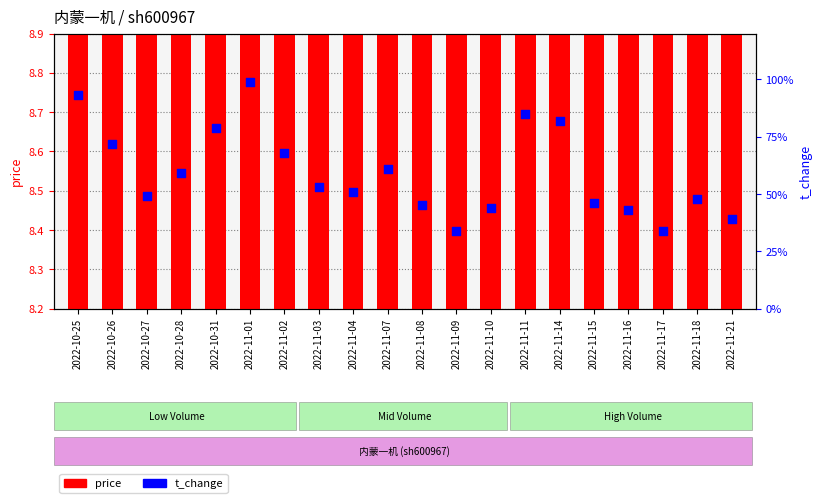

At how many categories does at least one series exceed 5?

20